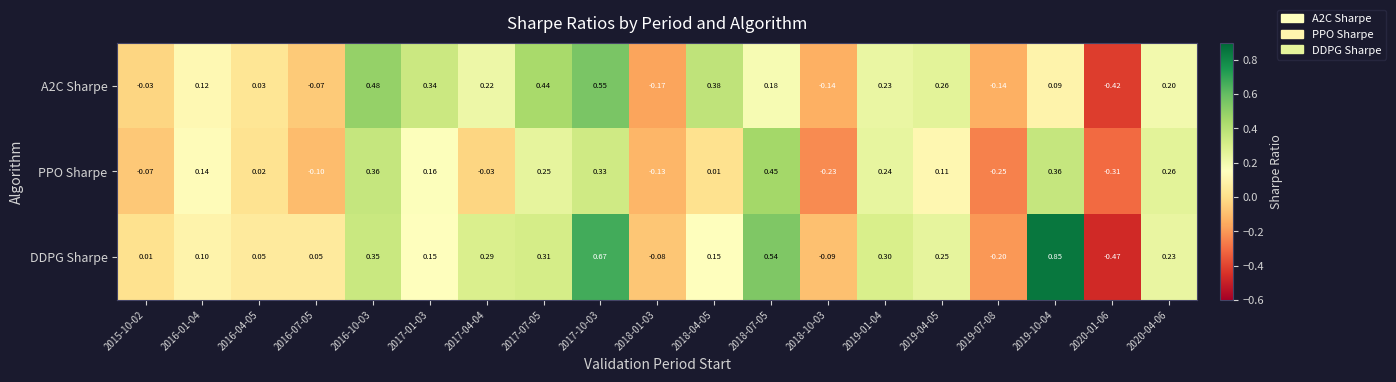

Which series has the widest spread of values?

DDPG Sharpe